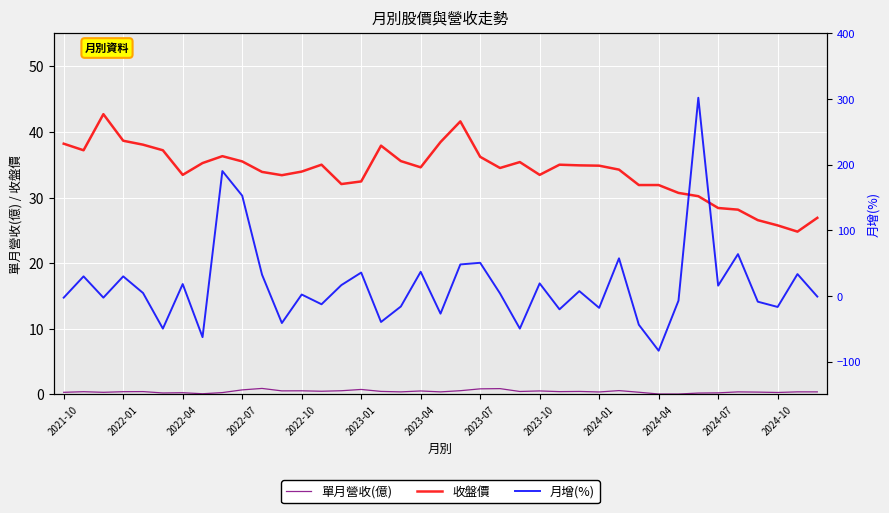

What is the highest value of the 月增(%) series?

302.0